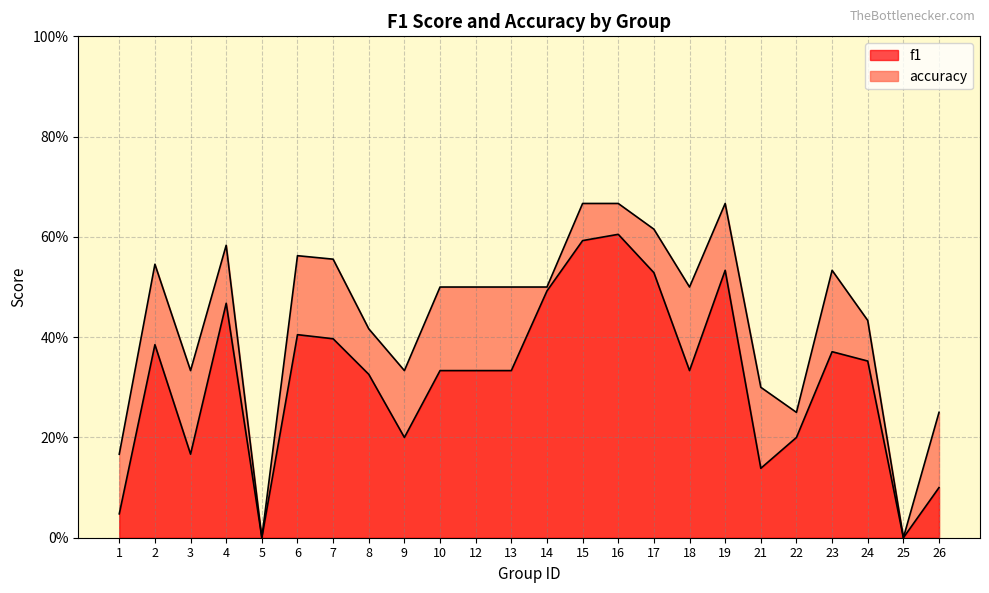

What is the approximate value of f1 at 8?

0.3